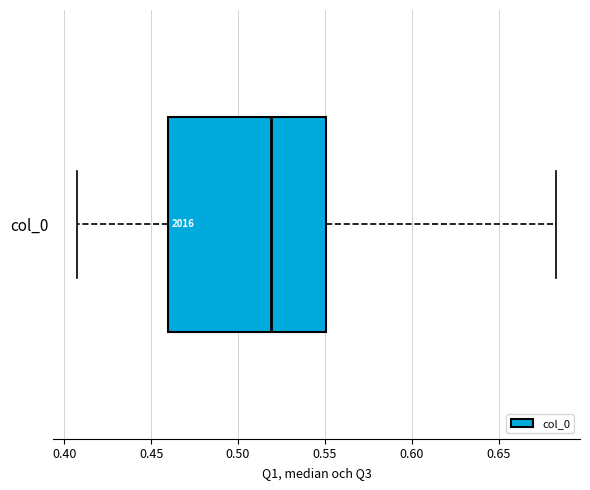

Read this box plot against the x-axis: the position of the median line, the range covered by the box, and the ends of both whiskers. The values are not printed on the chart, so give them approximately, as read against the axis.

median 0.520, box 0.460 to 0.550, whiskers 0.405 to 0.685